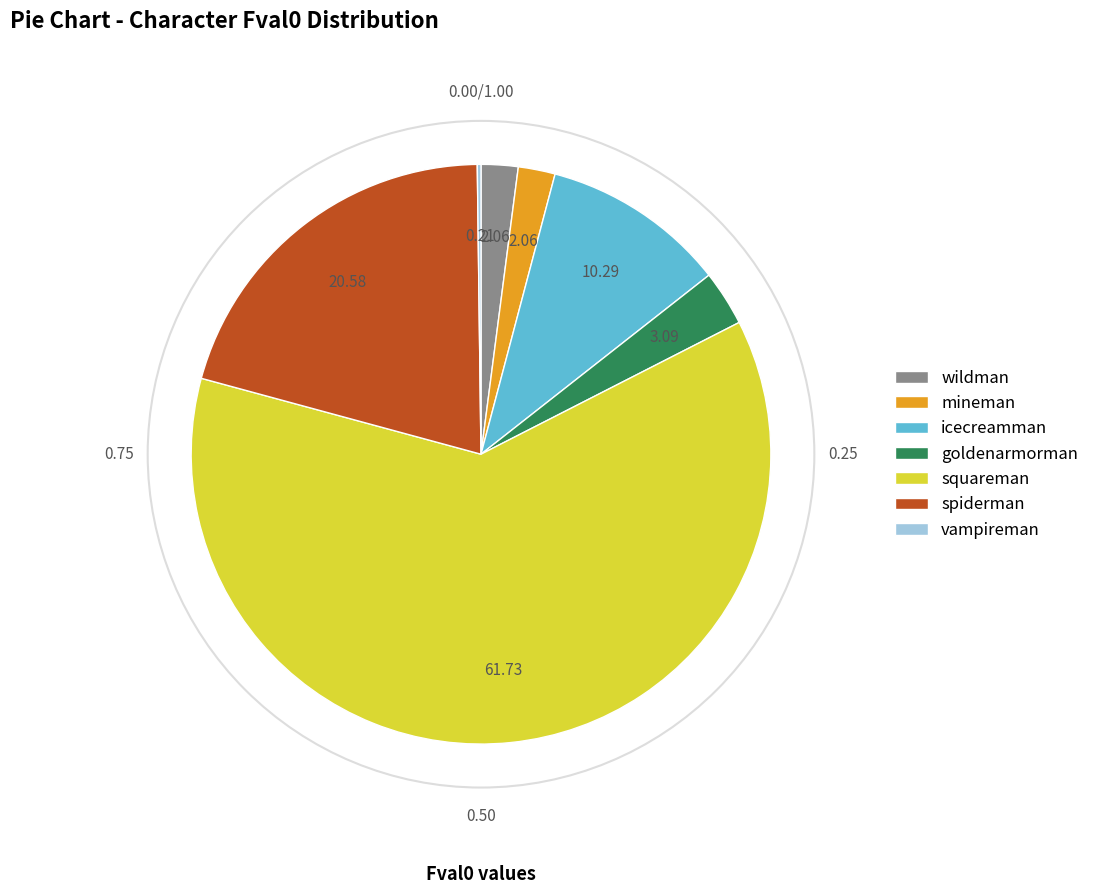

Which slice is the largest?

squareman